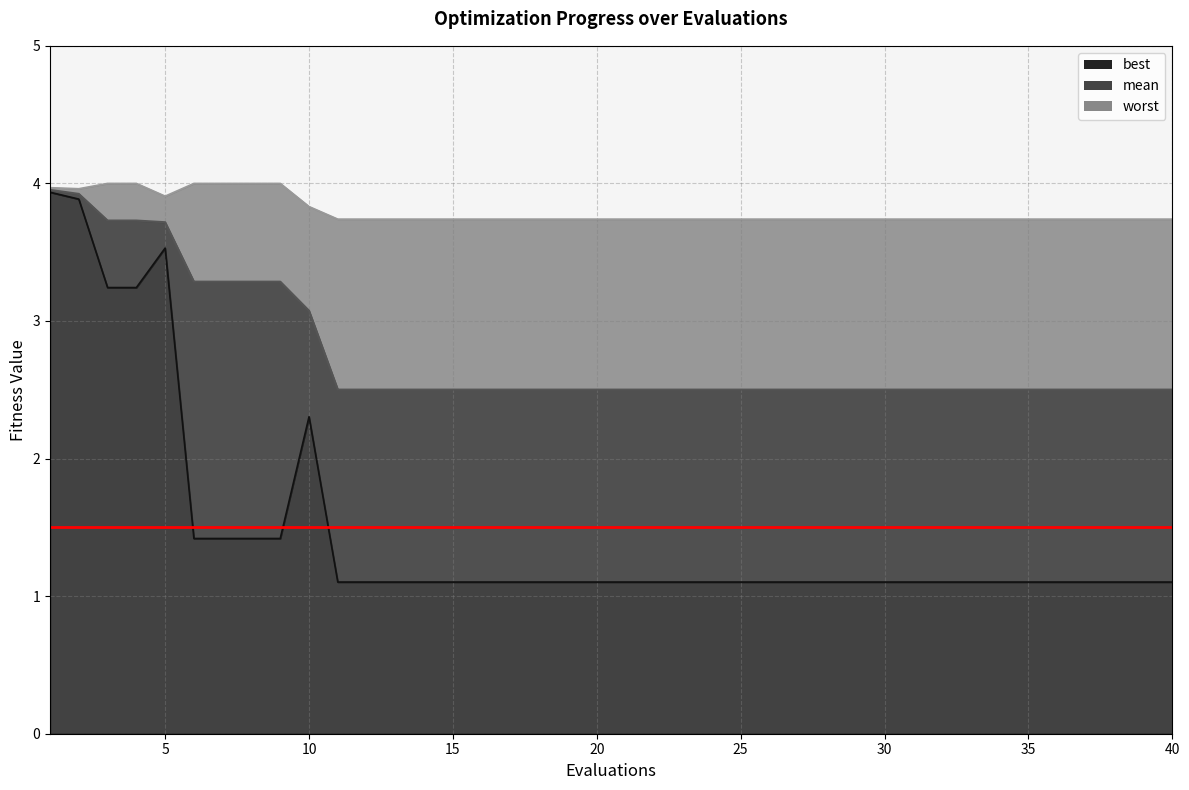

What is the maximum value for best?

3.9